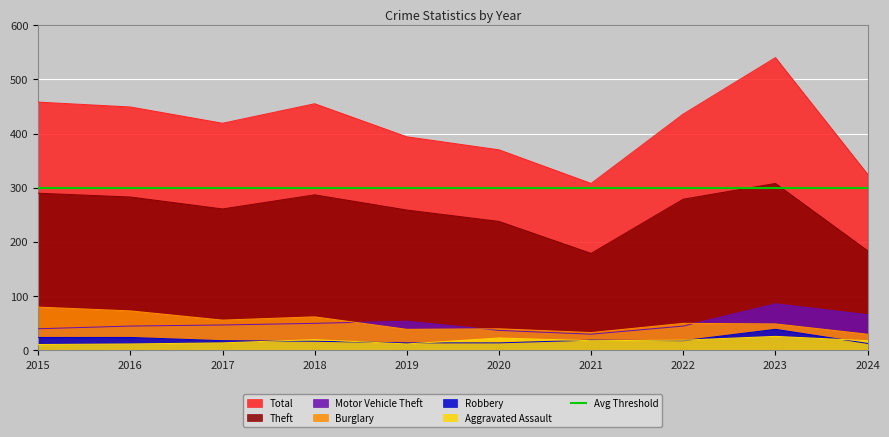

At which label does Aggravated Assault reach its minimum?

2015